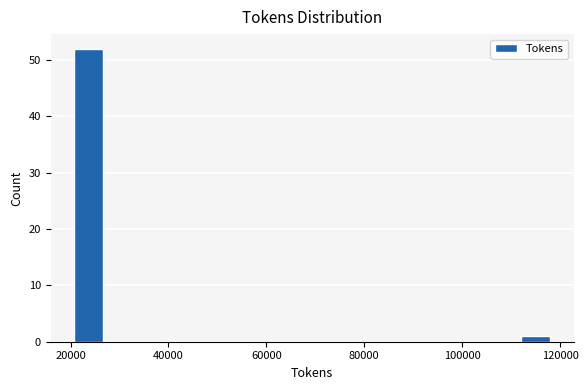

Around what value on the x-axis is the tallest bar? Give the approximate position of its centre, as read against the axis.

24000